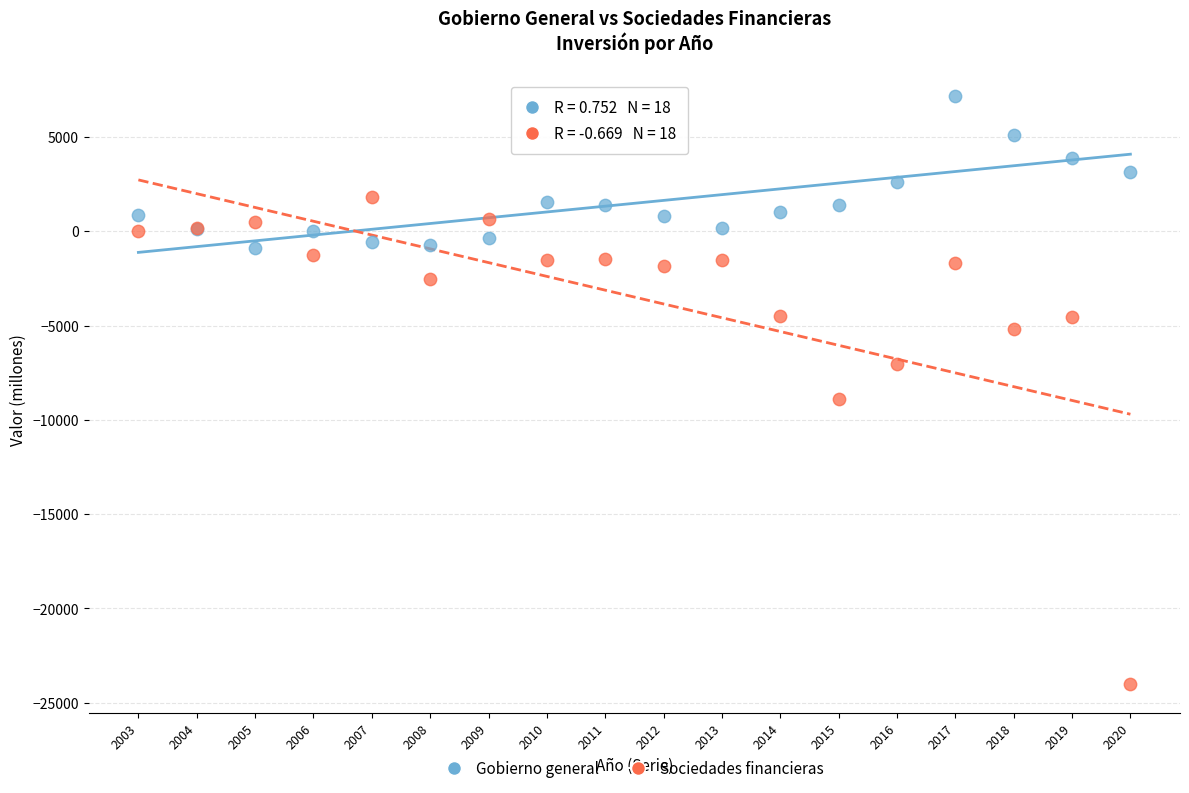

What are all the series names shown in the legend?

Gobierno general, Sociedades financieras